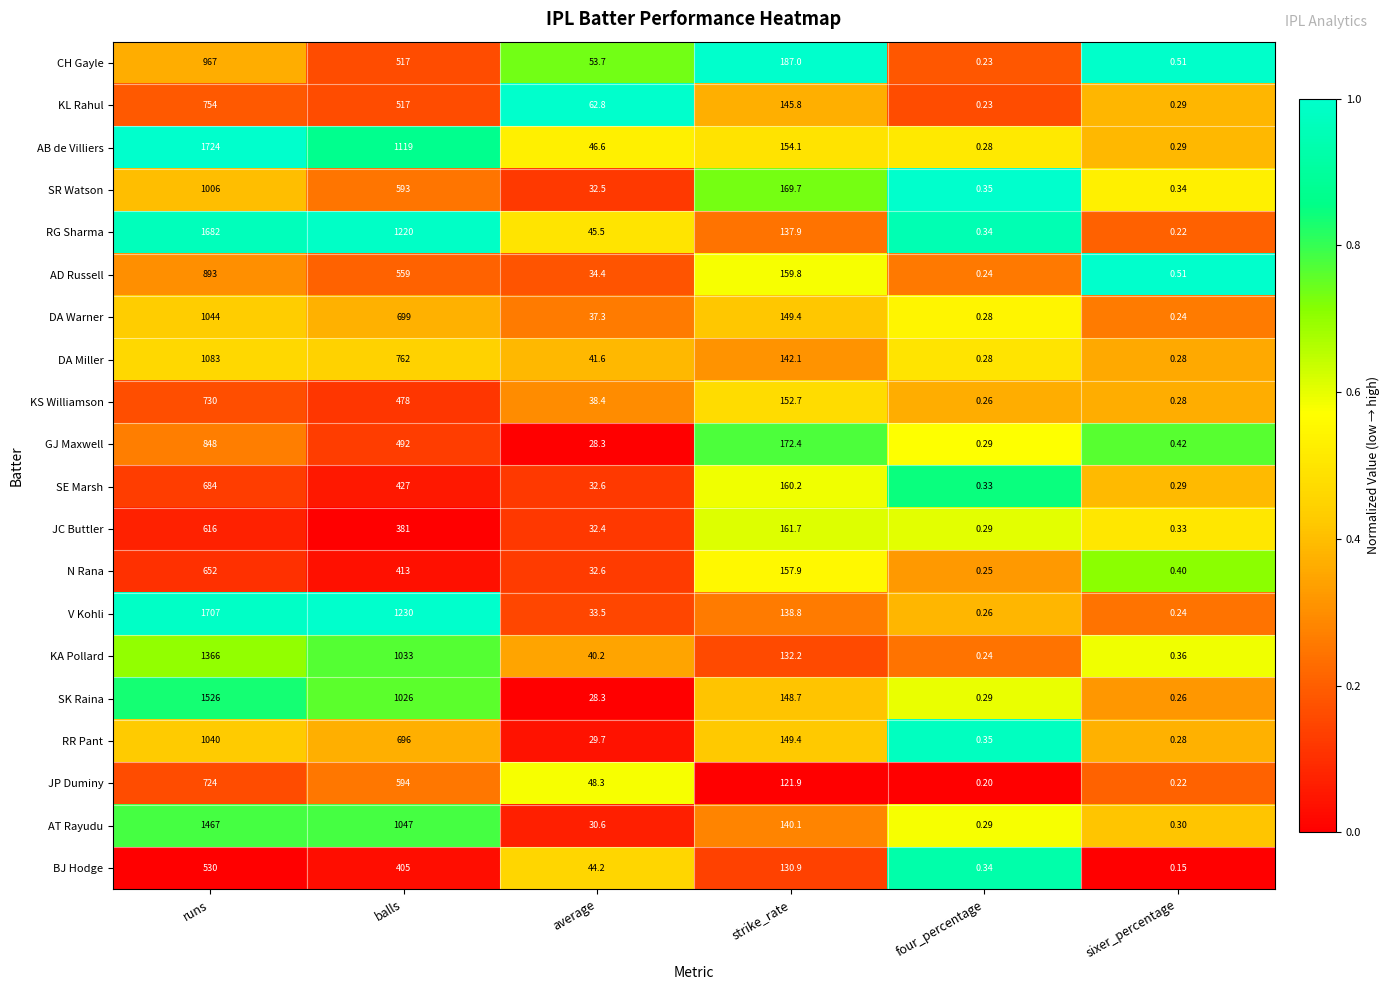

Where does the JP Duminy series first go above 121?

runs